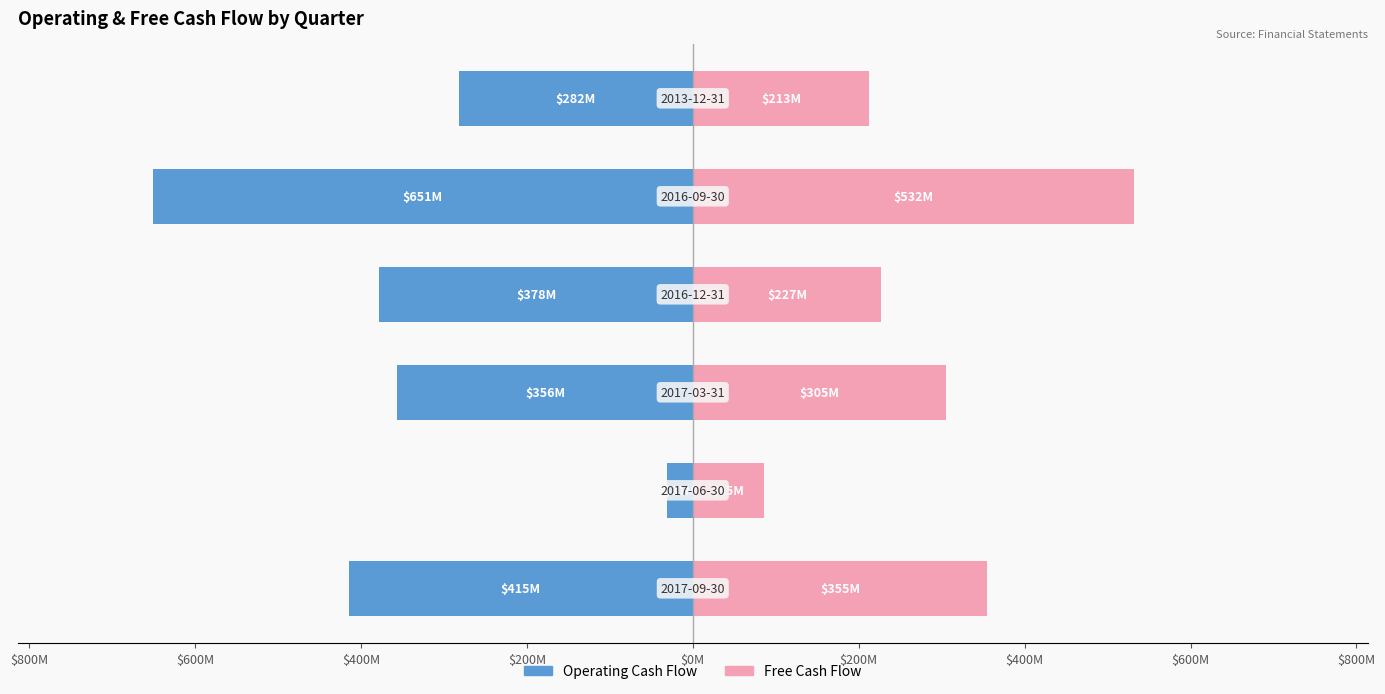

Count the number of data series in this chart.

2